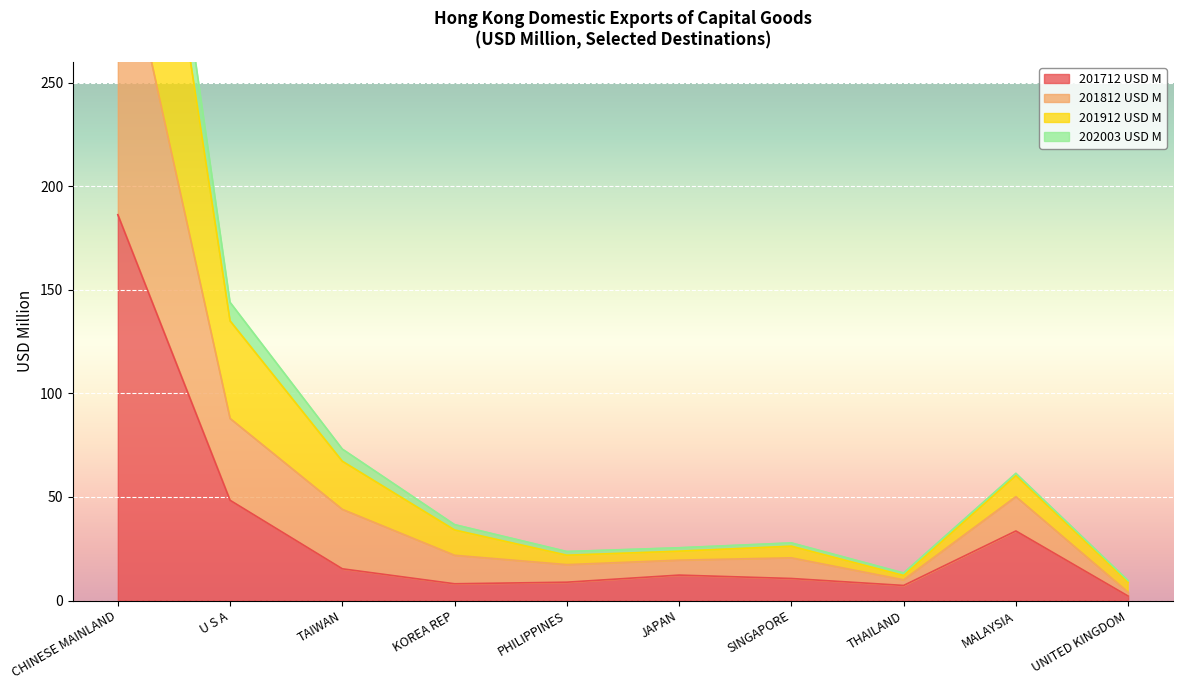

At which category does 202003 USD M reach its first local peak?

SINGAPORE